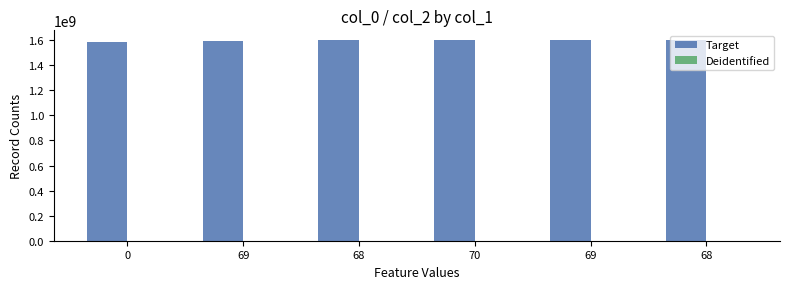

Reading right to left, extract all data points from this chart.

Target: 68=1598649277	69=1598642068	70=1598386487	68=1597677344	69=1597266808	0=1583774363
Deidentified: 68=0	69=0	70=0	68=0	69=0	0=0